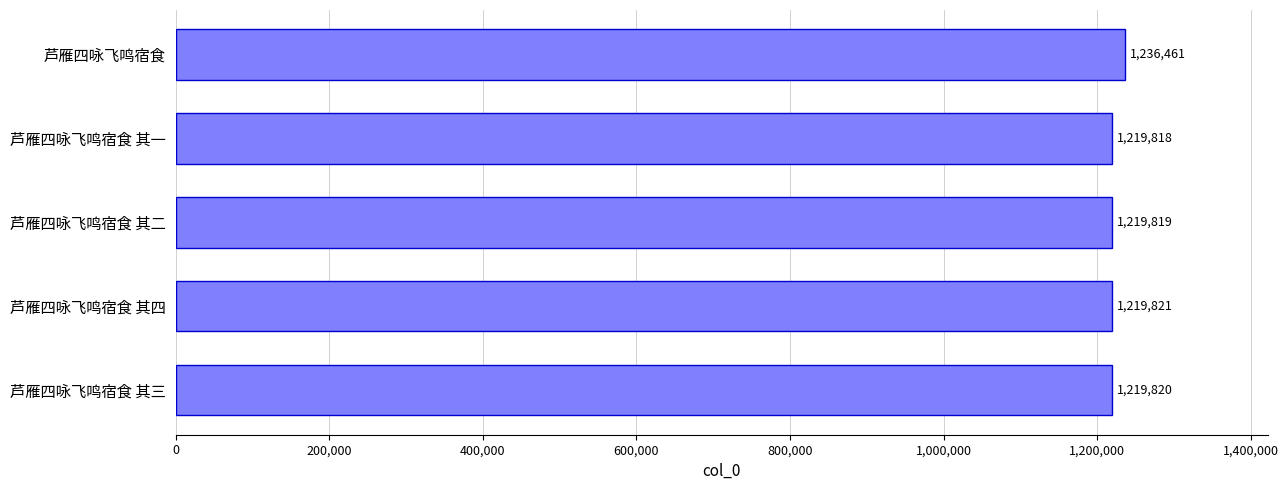

Approximately how many times larger is the value at 芦雁四咏飞鸣宿食 其四 compared to 芦雁四咏飞鸣宿食 其一?

1.0